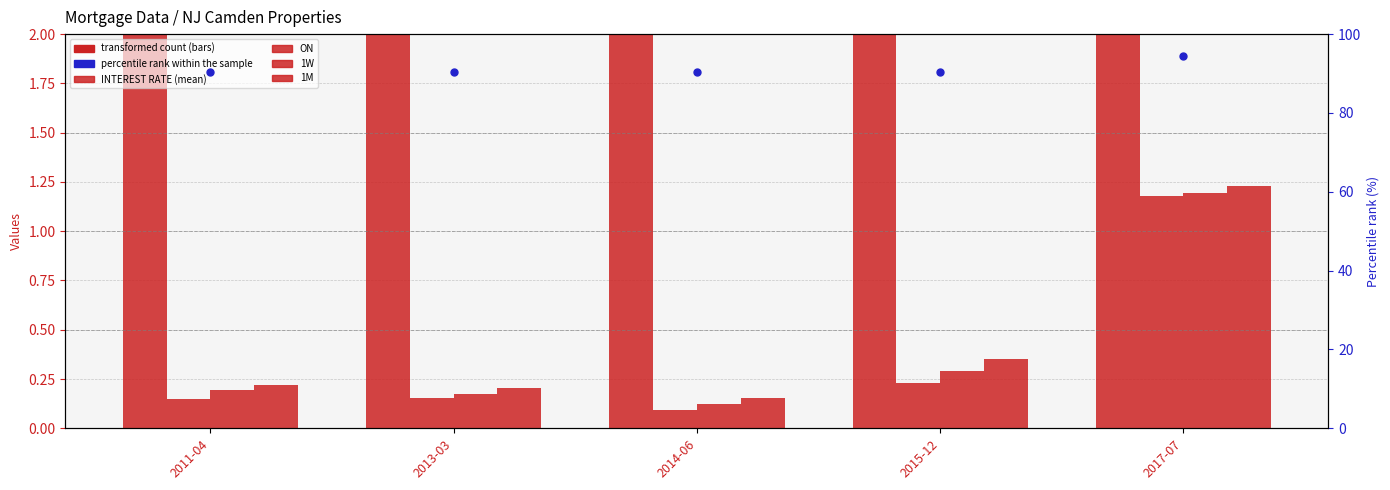

Is the value of INTEREST RATE (mean) at 2011-04 greater than the value of ON at 2014-06?

Yes